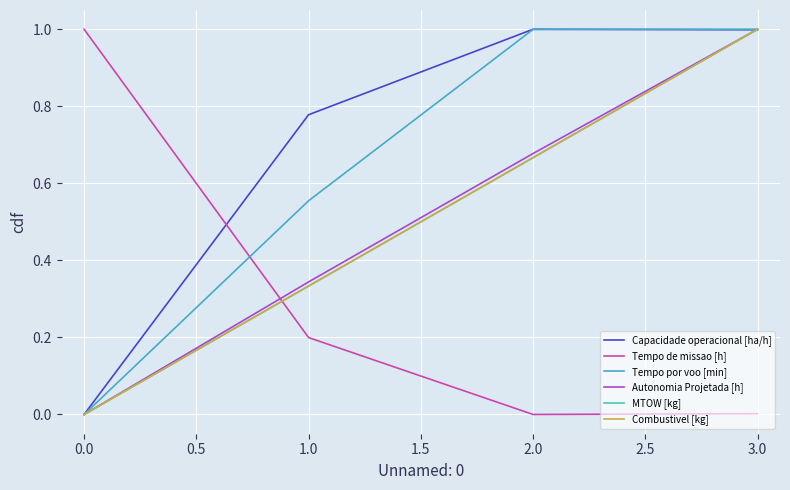

Is this an area chart (filled region under the line)?

No